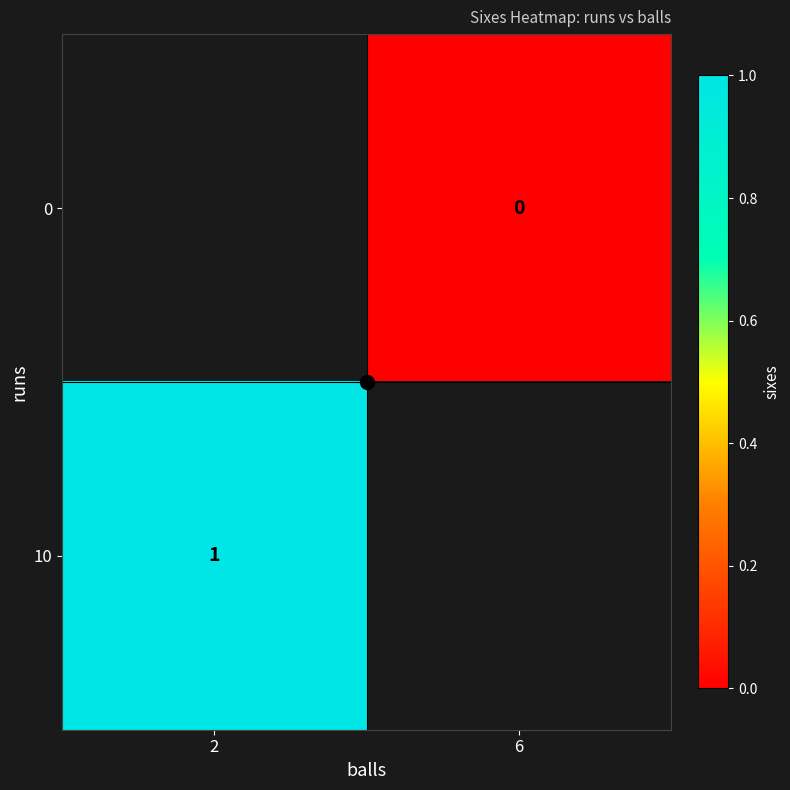

Is the value of 0 at 2 greater than the value of 10 at 6?

No